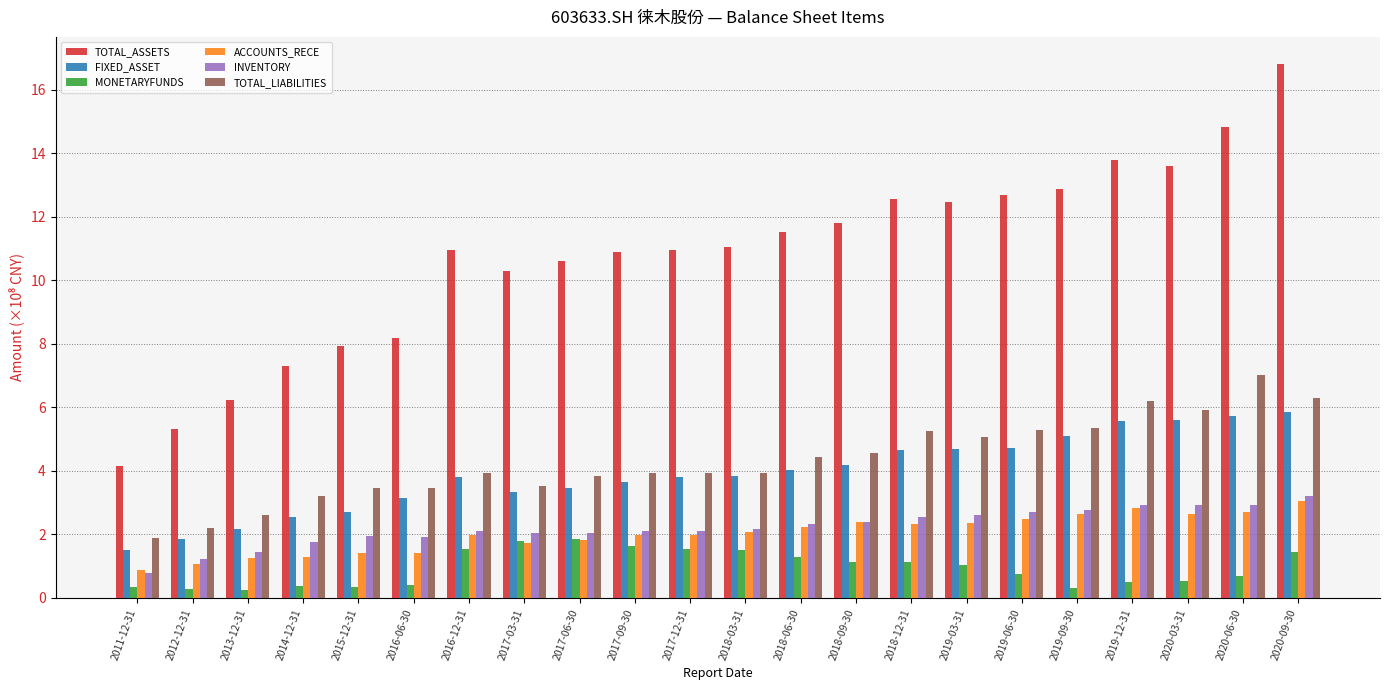

How many values in the TOTAL_LIABILITIES series are below 3?

3